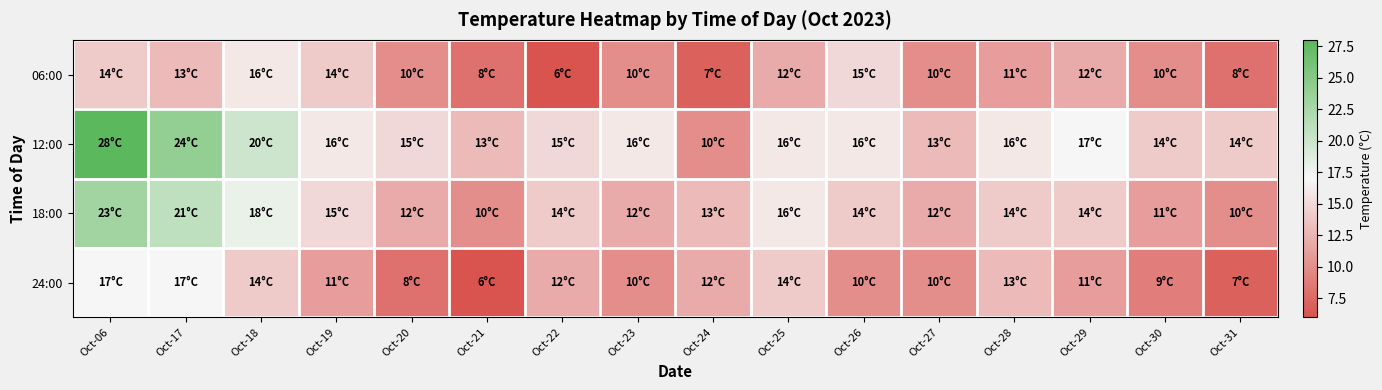

Reading right to left, list all the values displayed in this chart.

06:00: Oct-31=8	Oct-30=10	Oct-29=12	Oct-28=11	Oct-27=10	Oct-26=15	Oct-25=12	Oct-24=7	Oct-23=10	Oct-22=6	Oct-21=8	Oct-20=10	Oct-19=14	Oct-18=16	Oct-17=13	Oct-06=14
12:00: Oct-31=14	Oct-30=14	Oct-29=17	Oct-28=16	Oct-27=13	Oct-26=16	Oct-25=16	Oct-24=10	Oct-23=16	Oct-22=15	Oct-21=13	Oct-20=15	Oct-19=16	Oct-18=20	Oct-17=24	Oct-06=28
18:00: Oct-31=10	Oct-30=11	Oct-29=14	Oct-28=14	Oct-27=12	Oct-26=14	Oct-25=16	Oct-24=13	Oct-23=12	Oct-22=14	Oct-21=10	Oct-20=12	Oct-19=15	Oct-18=18	Oct-17=21	Oct-06=23
24:00: Oct-31=7	Oct-30=9	Oct-29=11	Oct-28=13	Oct-27=10	Oct-26=10	Oct-25=14	Oct-24=12	Oct-23=10	Oct-22=12	Oct-21=6	Oct-20=8	Oct-19=11	Oct-18=14	Oct-17=17	Oct-06=17